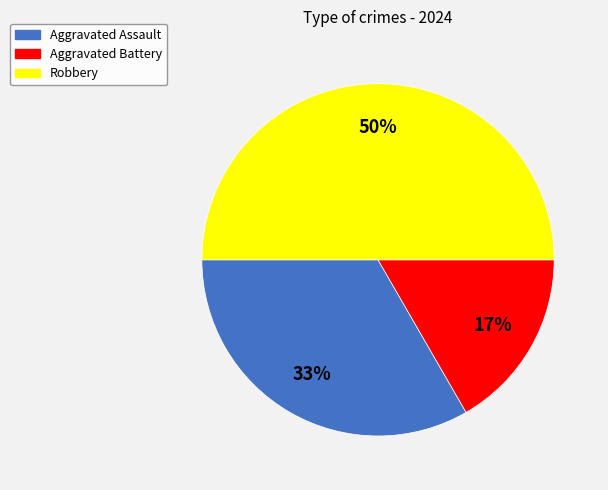

Which category has the smallest portion of the pie?

Aggravated Battery